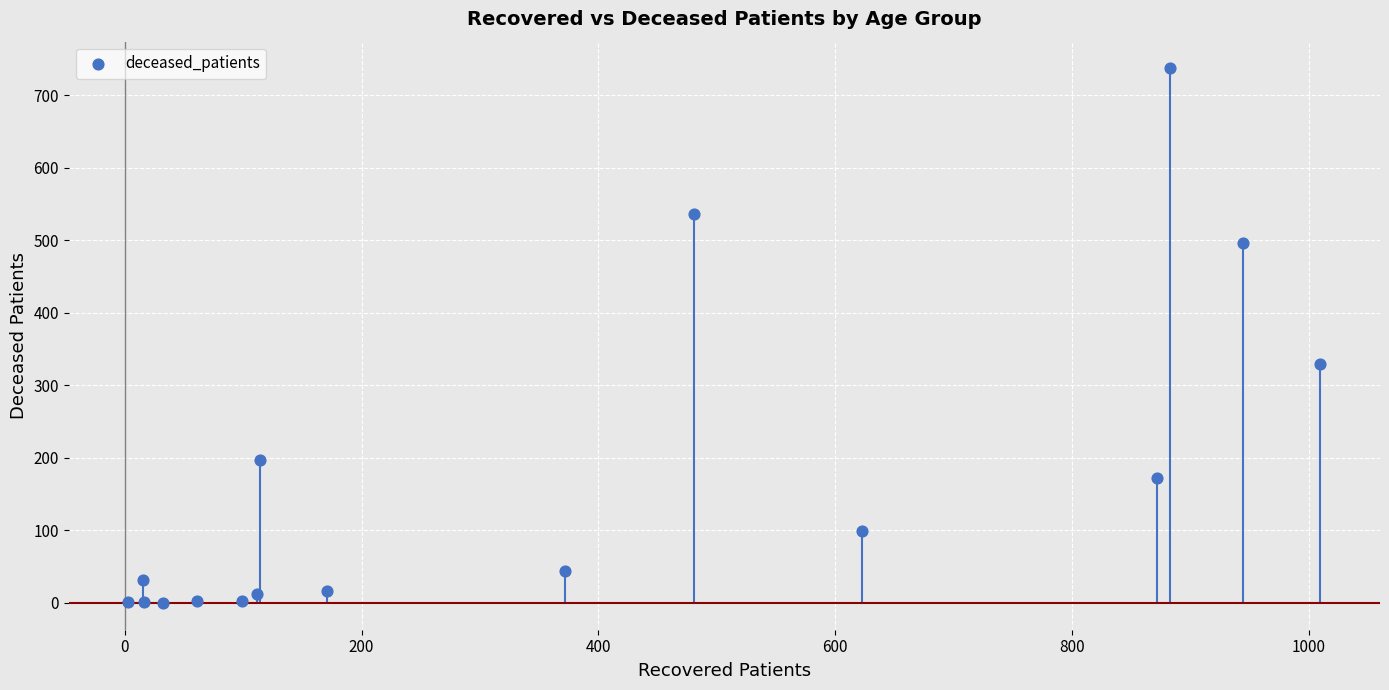

What Y value in the scatter plot is closest to 368?

329